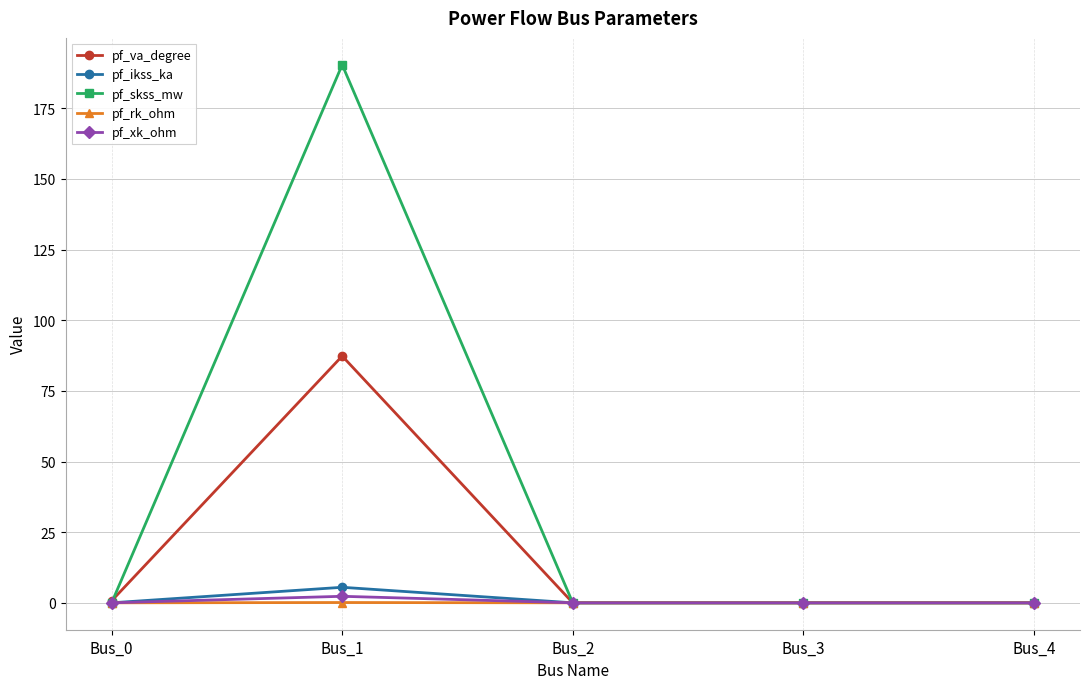

Which series has the largest range (max minus min)?

pf_skss_mw